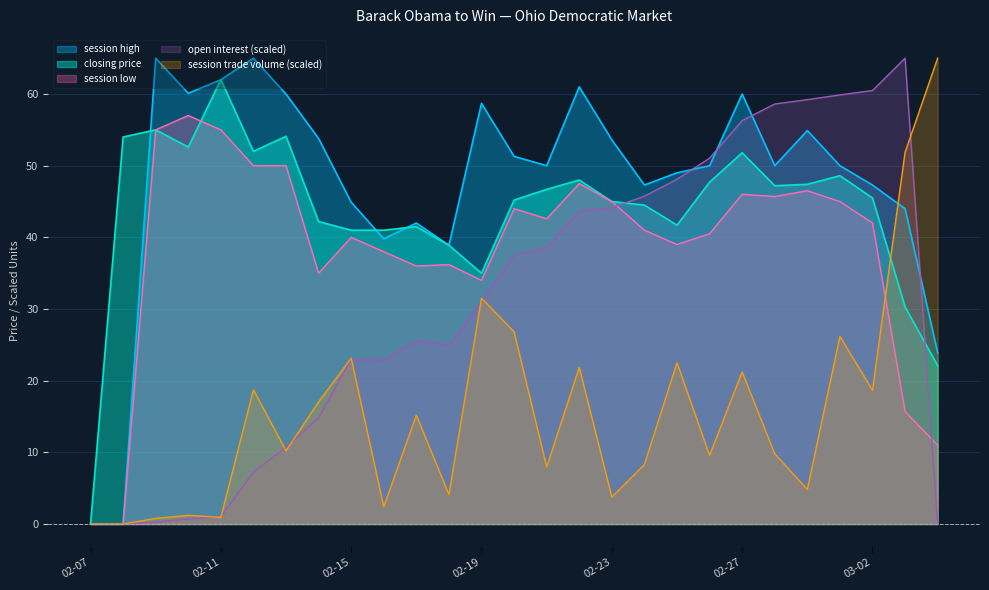

At how many categories does at least one series exceed 22?

26